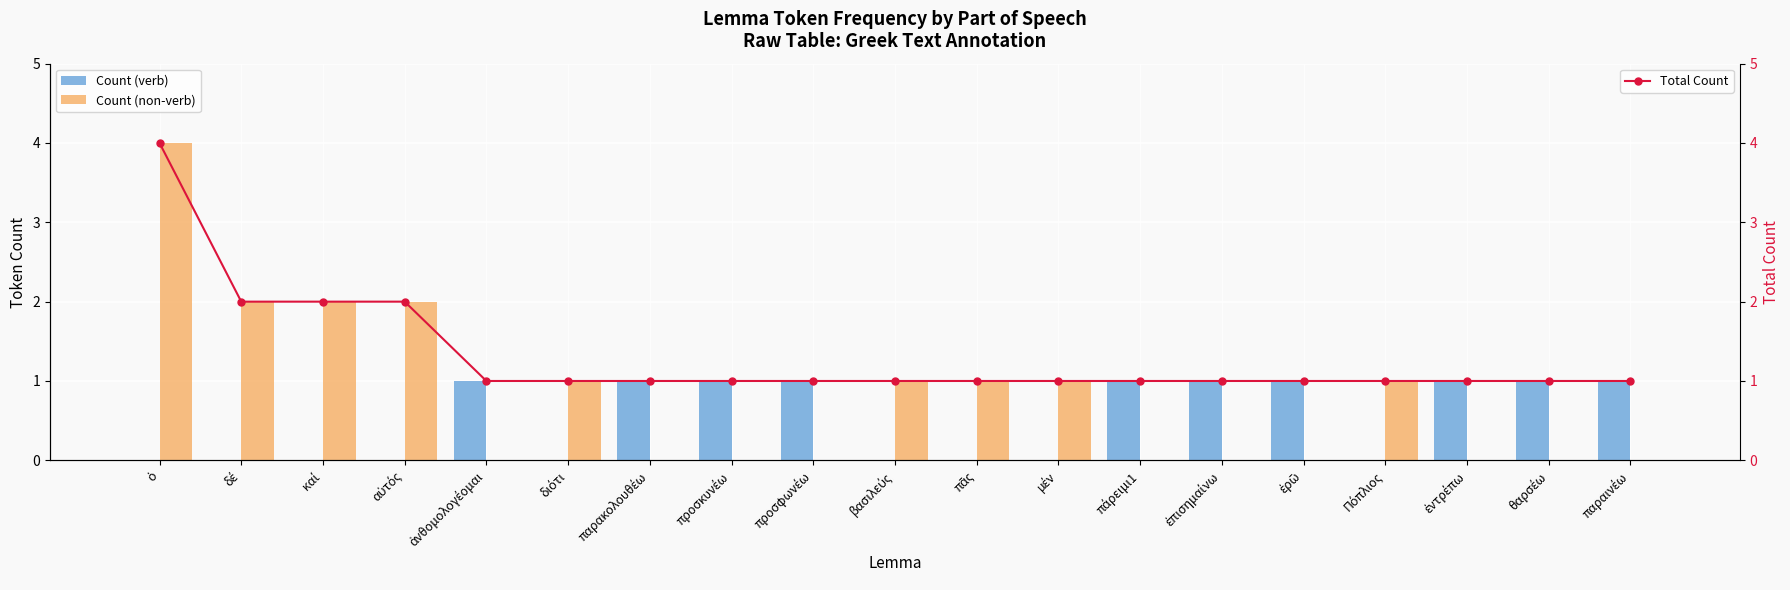

How many Count (non-verb) values are between 0 and 1?

15